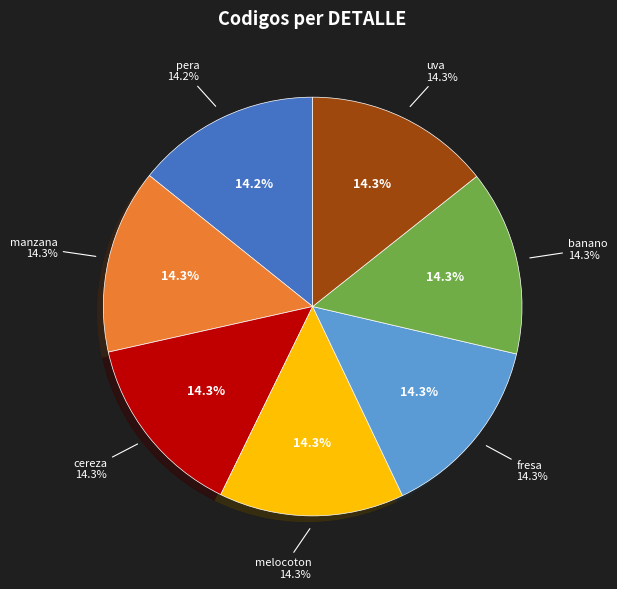

Is it true that manzana is 14% of the pie?

True